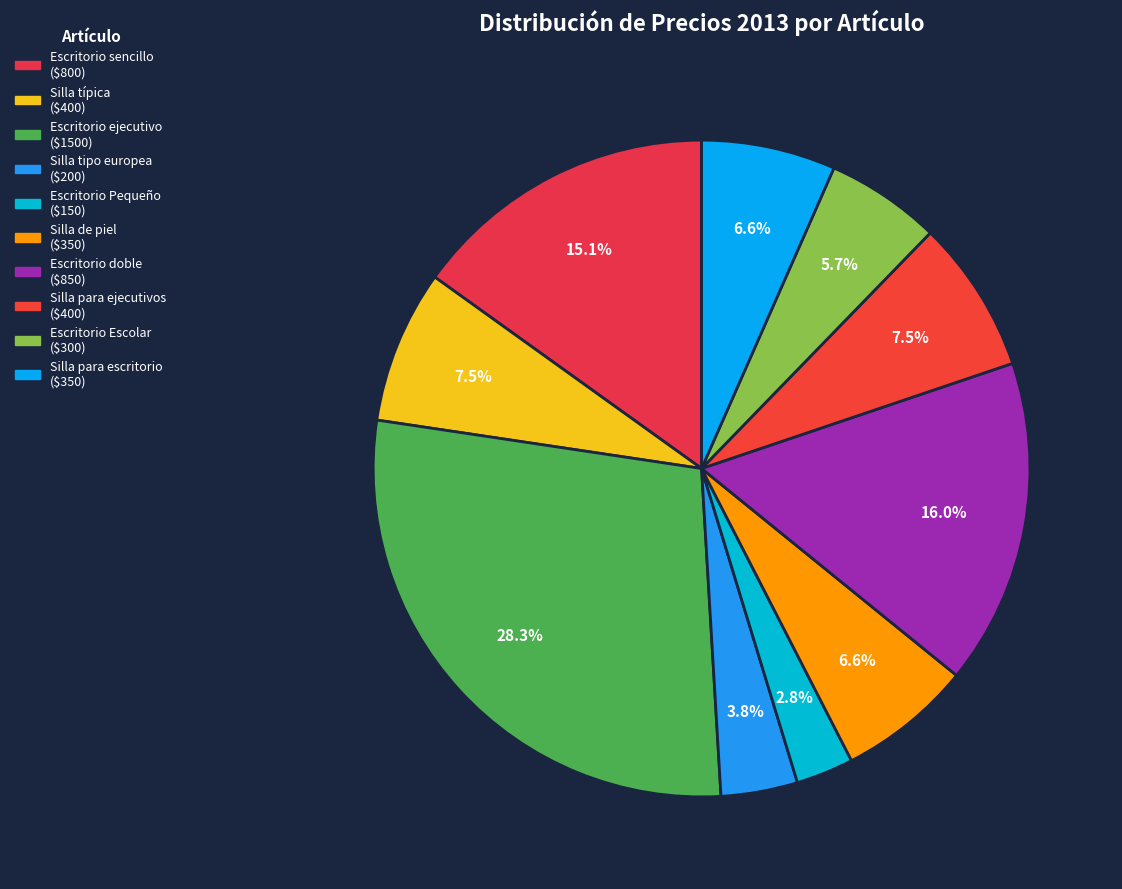

How many slices are in this pie chart?

10